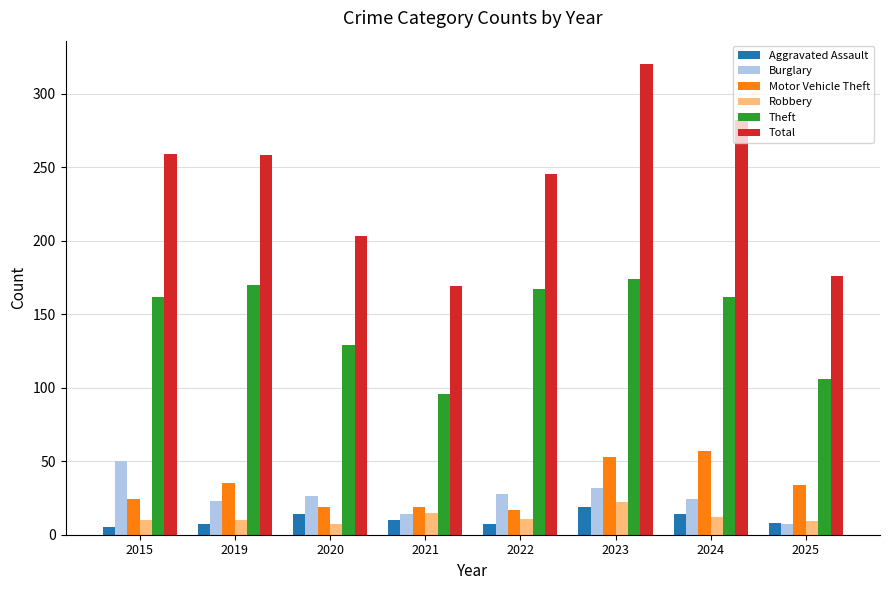

The value of Robbery at 2021 is 15. True or false?

True